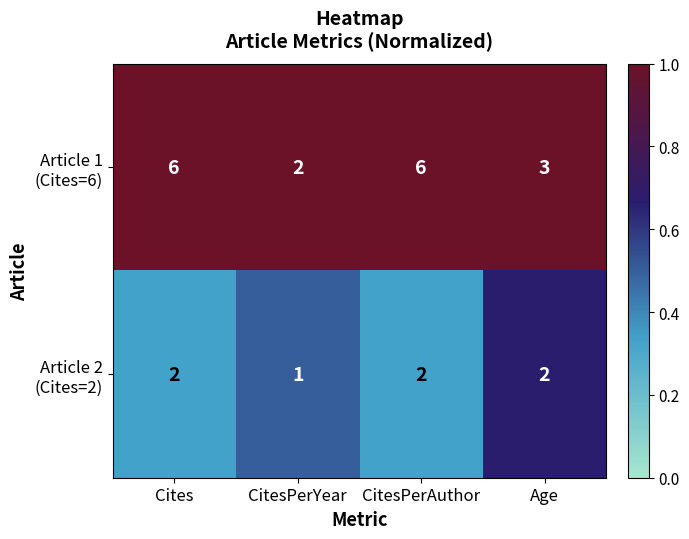

What is the total value across all series at CitesPerAuthor?

8